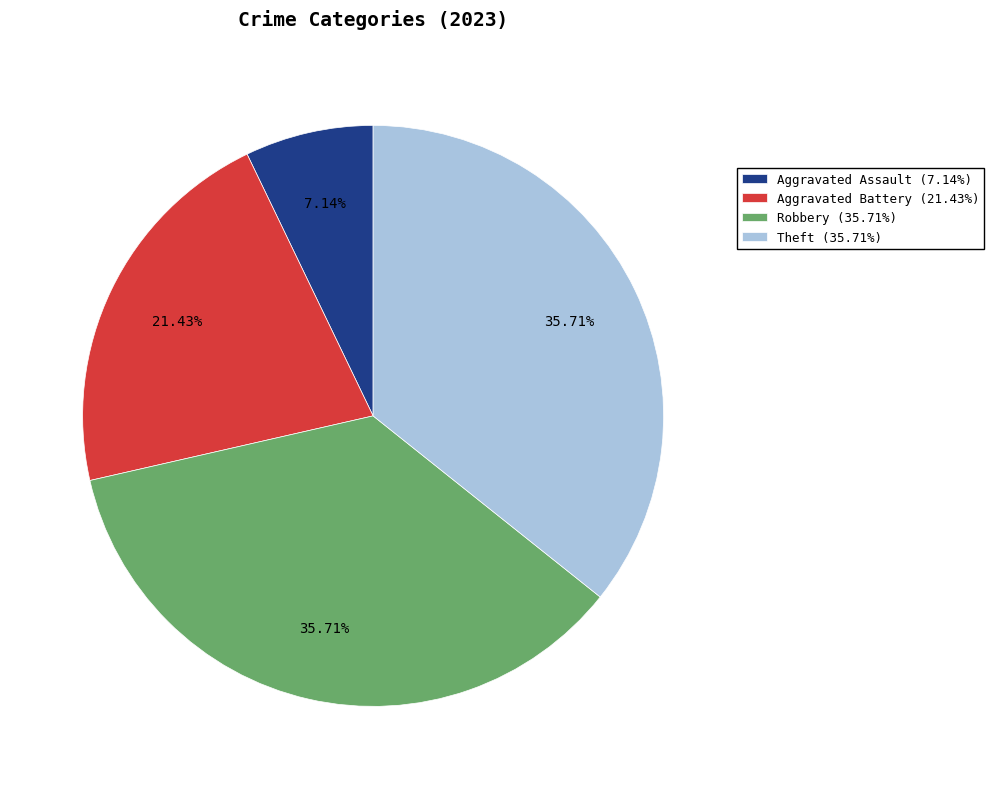

The Theft slice represents 43% of the pie. True or false?

False